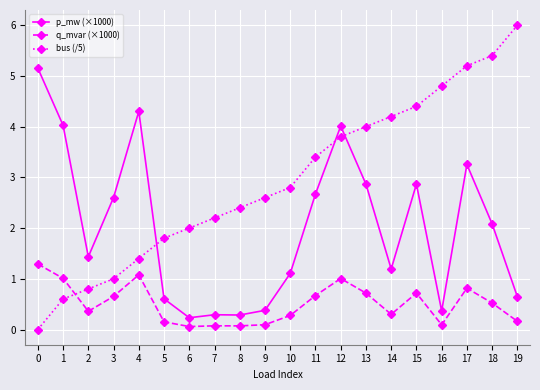

What is the total value across all series at 0?

6.4